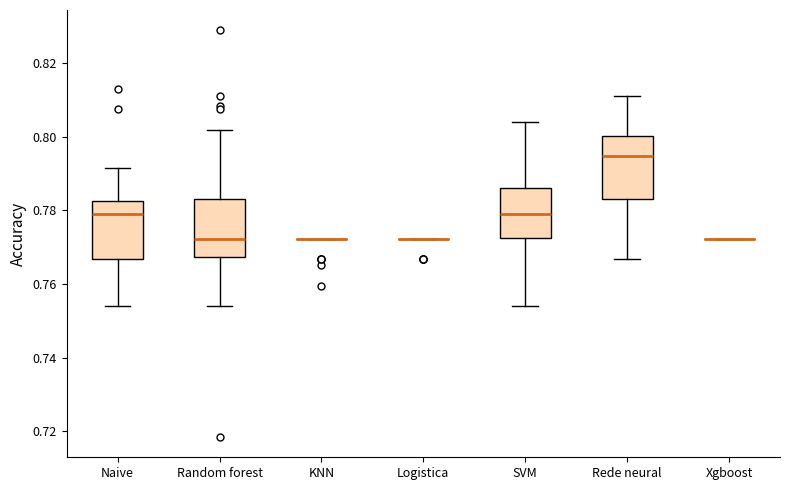

Where is the lower edge of the box for SVM on the y-axis? The values are not printed on the chart, so give them approximately, as read against the axis.

0.772